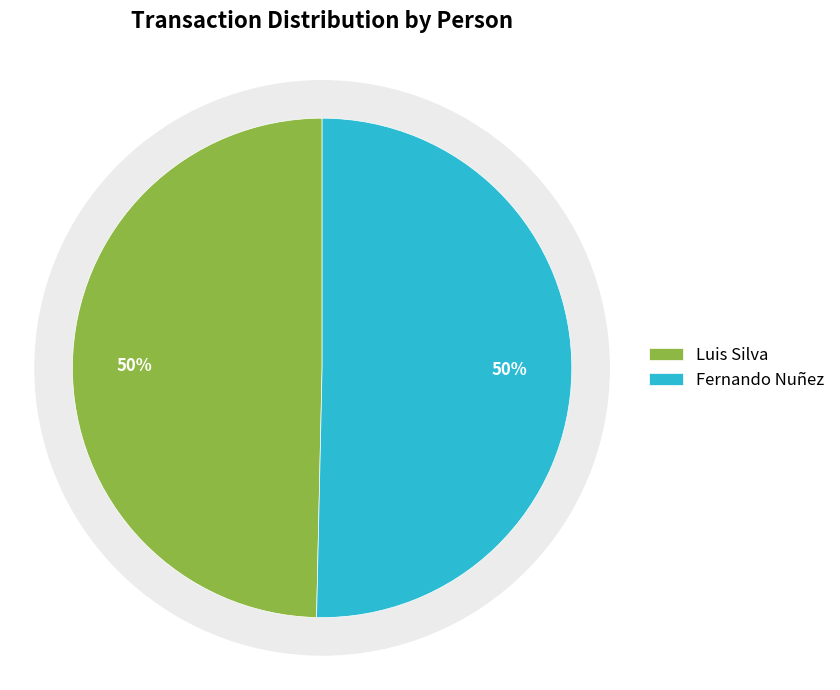

Between Fernando Nuñez and Luis Silva, which is larger?

Fernando Nuñez